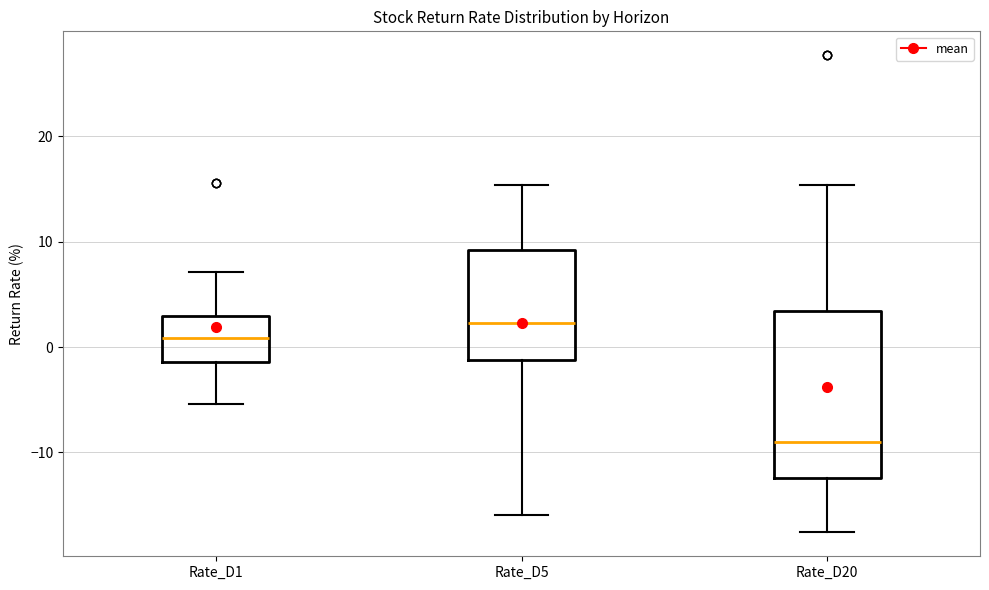

Which box has the highest median line?

Rate_D5